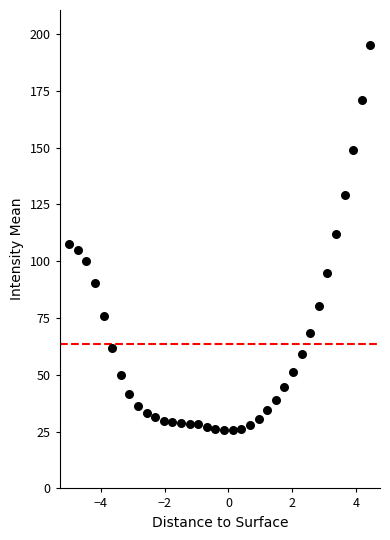

What is the range of X values (max minus min)?

9.4